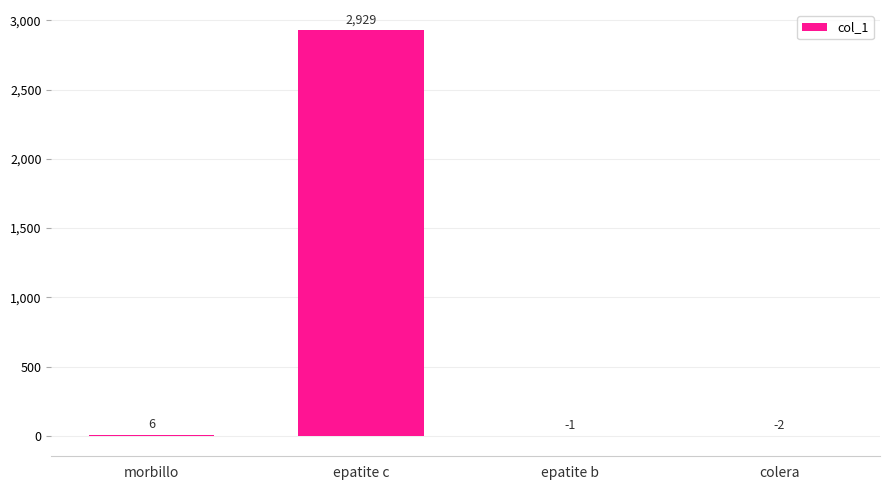

At which label is the value closest to 1463?

morbillo